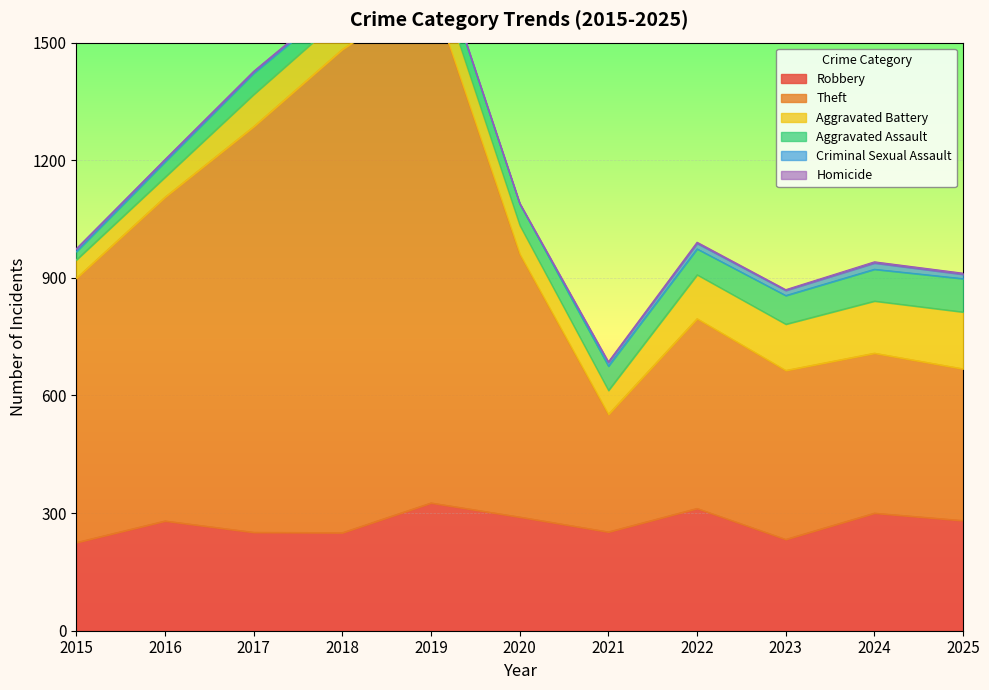

Does the chart display data point markers on the line(s)?

No